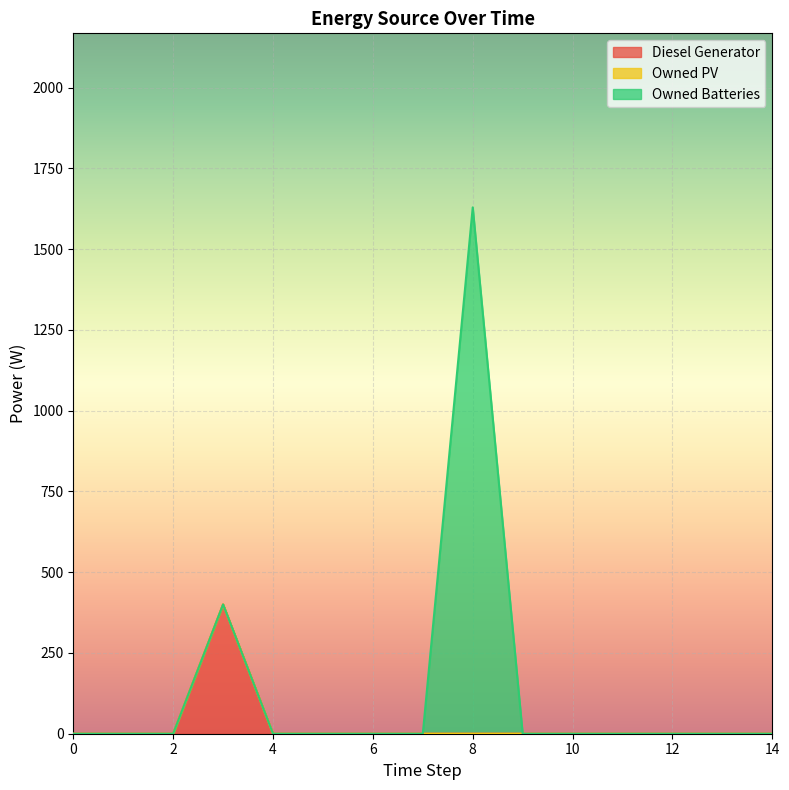

Reading right to left, transcribe all the data shown in this chart.

Diesel Generator: 0	0	0	0	0	0	0	0	0	0	0	400	0	0	0
Owned PV: 0	0	0	0	0	0	0	0	0	0	0	0	0	0	0
Owned Batteries: 0	0	0	0	0	0	1629	0	0	0	0	0	0	0	0